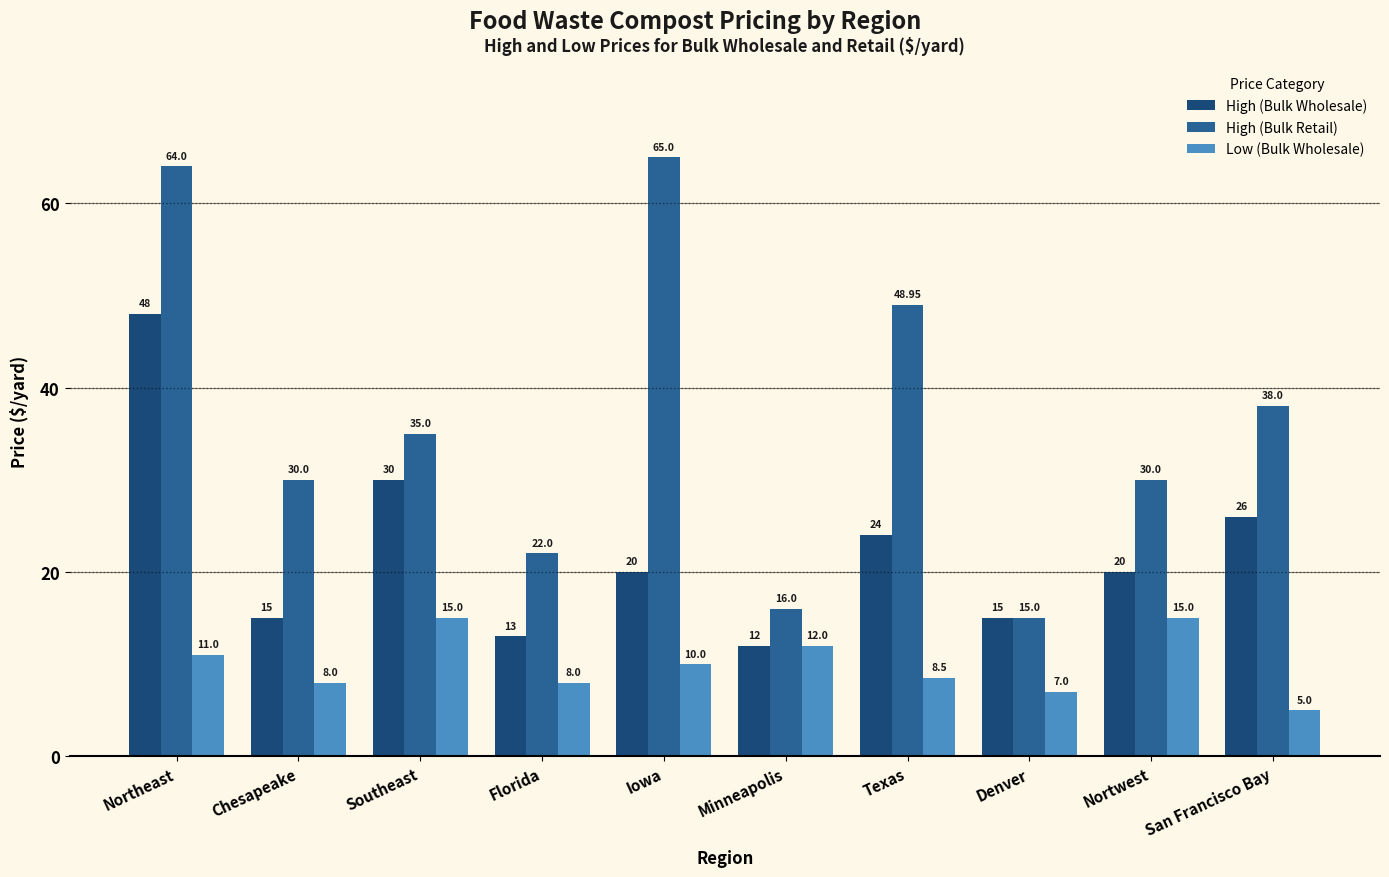

What are all the series names shown in the legend?

High (Bulk Wholesale), High (Bulk Retail), Low (Bulk Wholesale)